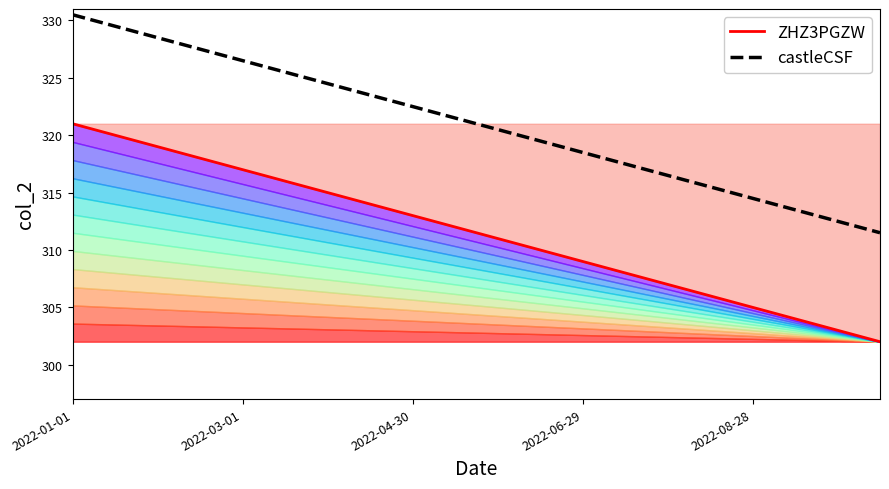

What position from the left is 18?

19